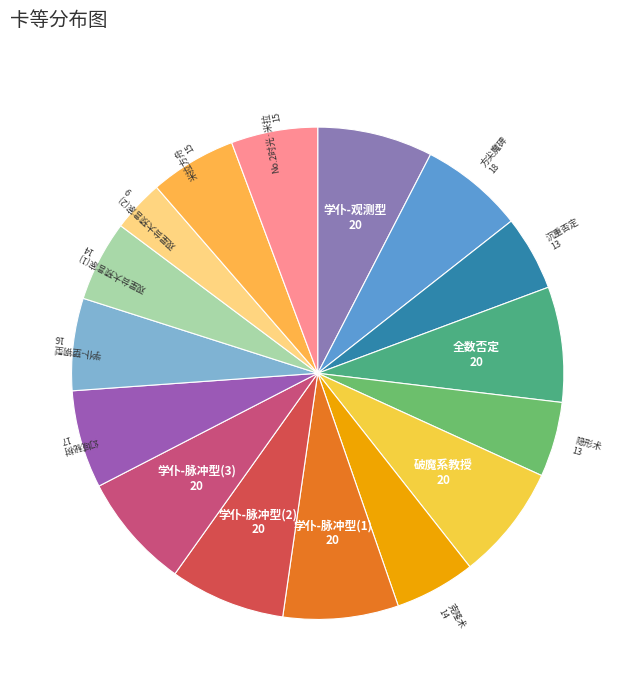

Which category has the biggest portion of the pie?

学仆-观测型